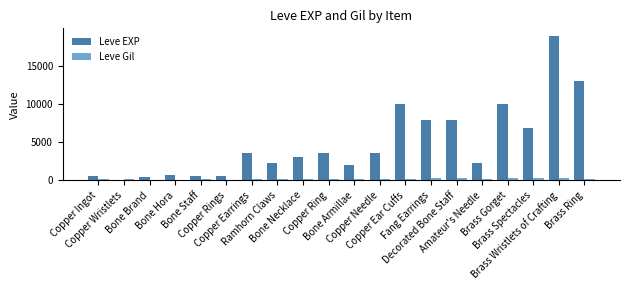

Which series changed the most between Copper Rings and Bone Necklace?

Leve EXP